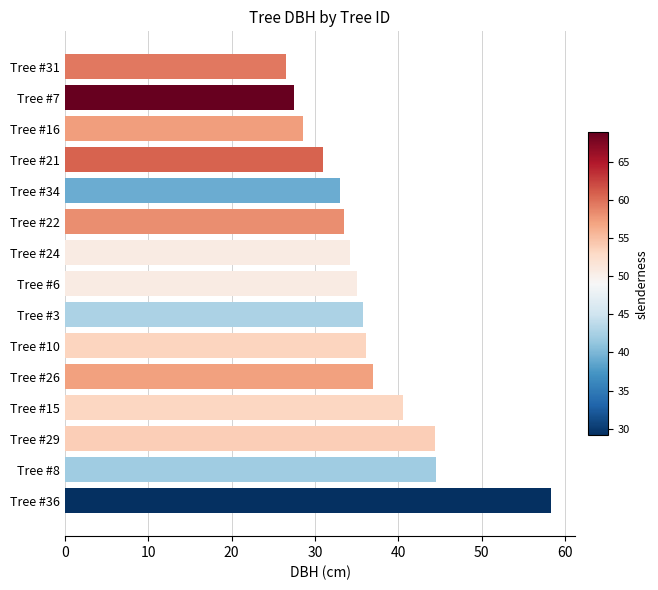

Between Tree #10 and Tree #7, which is larger?

Tree #10